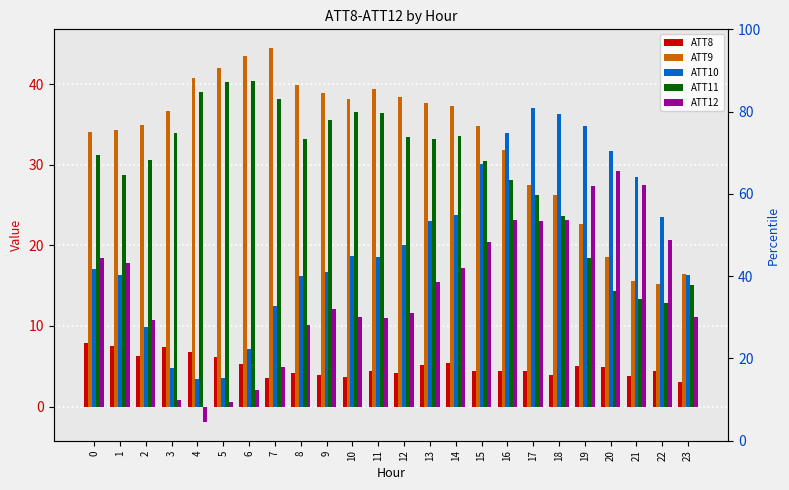

What is the smallest value displayed?

-1.9